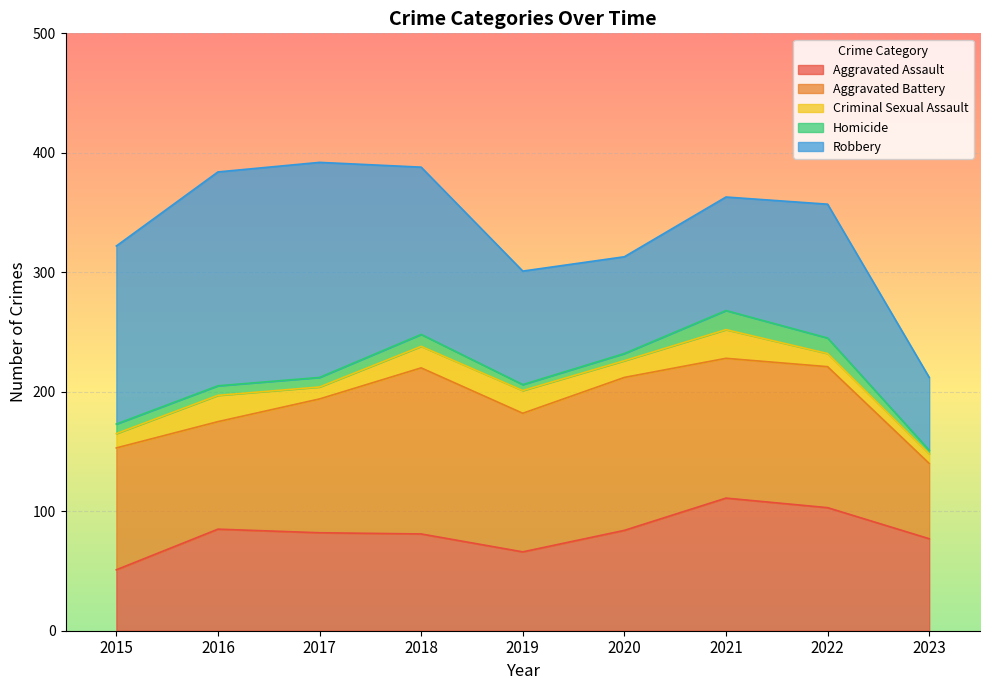

At which label does Robbery reach its peak?

2017